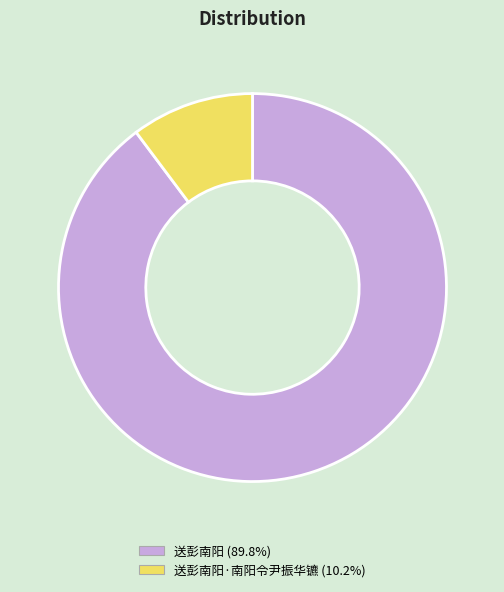

Does any single category account for the majority?

Yes